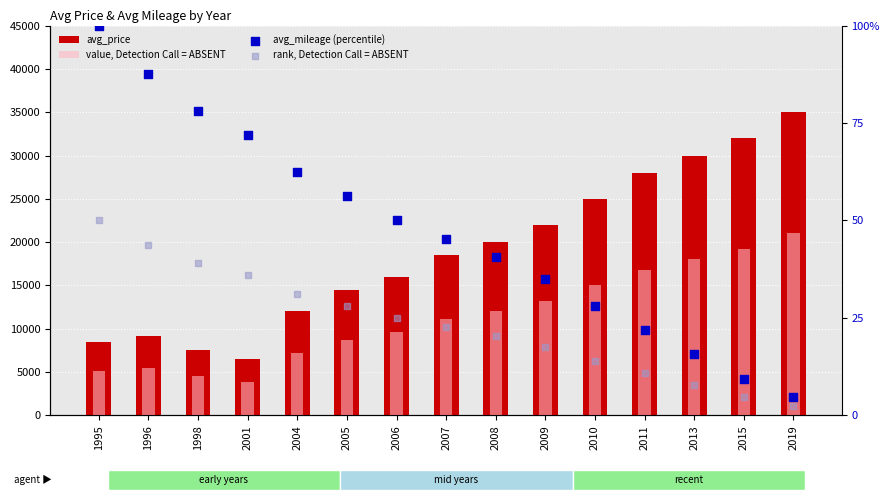

Is the value of avg_price at 2009 greater than the value of value, Detection Call = ABSENT at 2006?

Yes